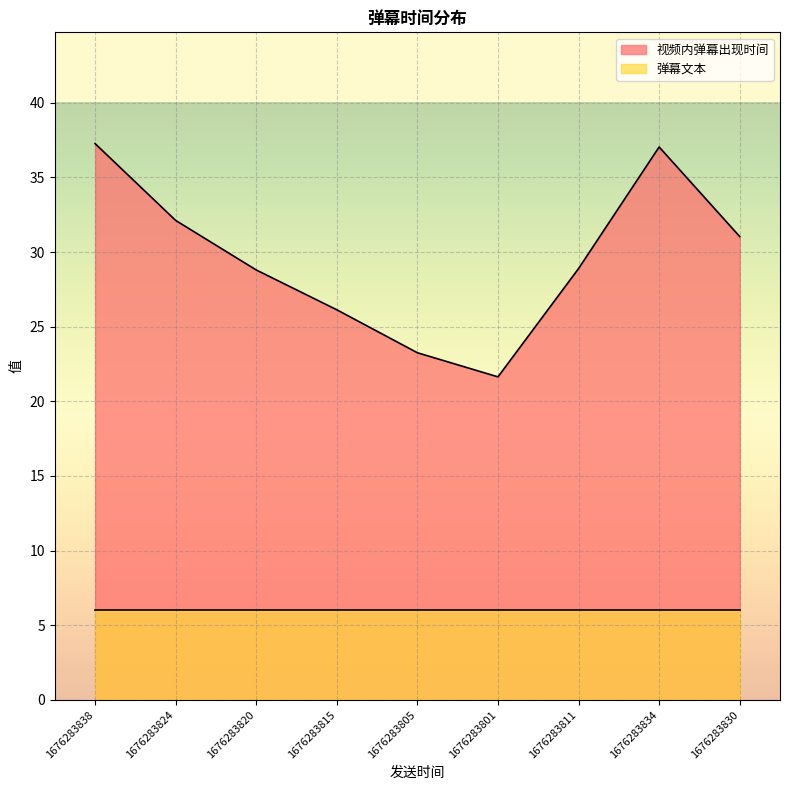

How many data points are less than 28?

3